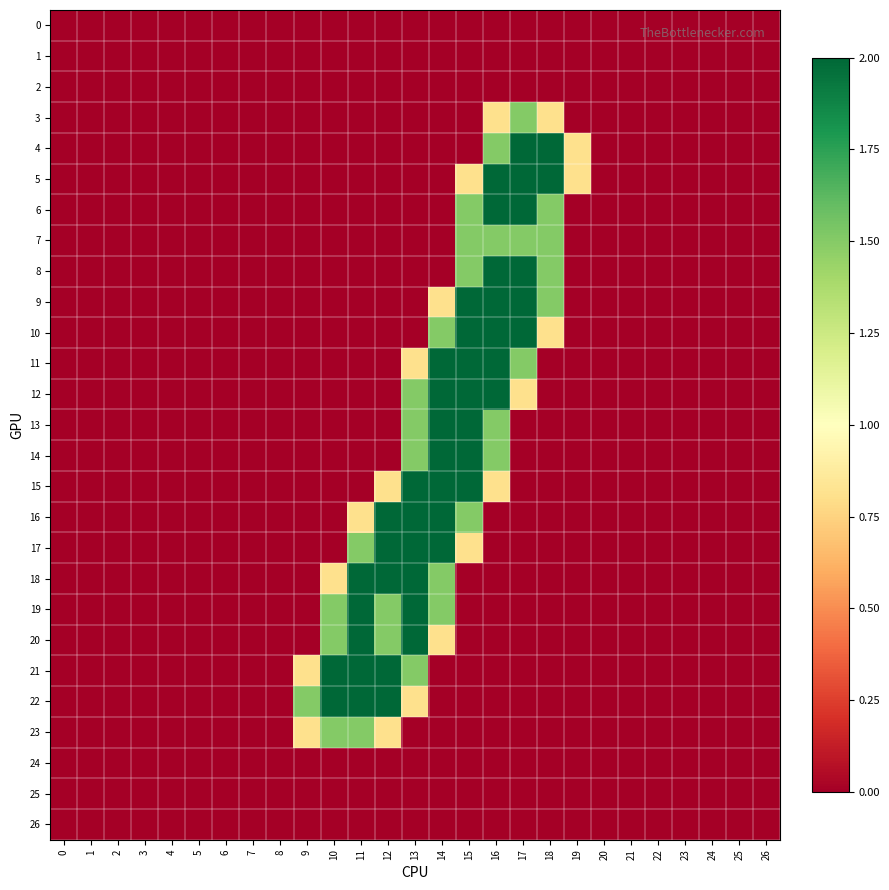

Rank the series at 23 from highest to lowest value.

0, 1, 2, 3, 4, 5, 6, 7, 8, 9, 10, 11, 12, 13, 14, 15, 16, 17, 18, 19, 20, 21, 22, 23, 24, 25, 26